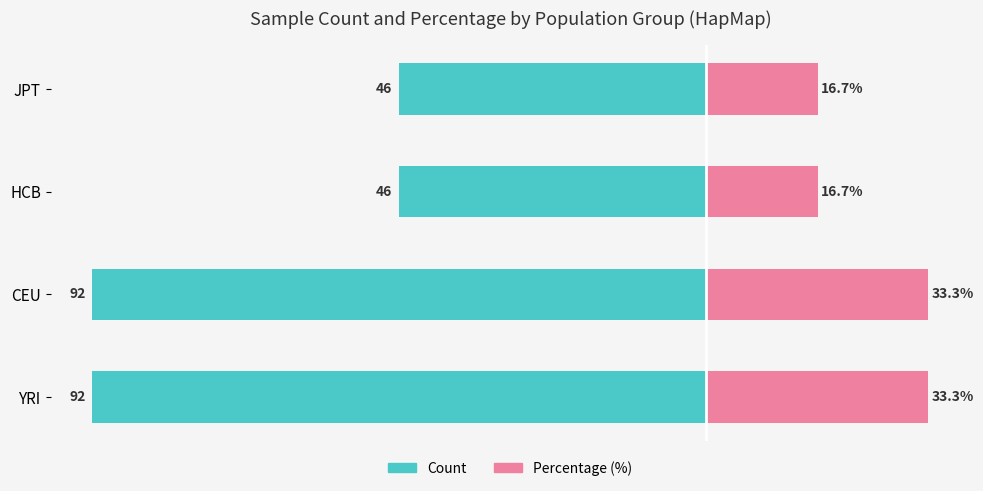

How many bars are there in each group?

2